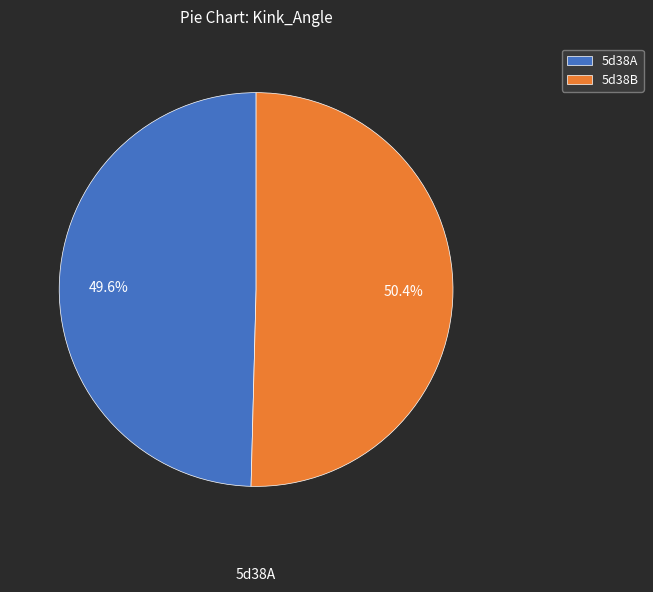

To the nearest percent, what percentage of the pie is 5d38A?

50%